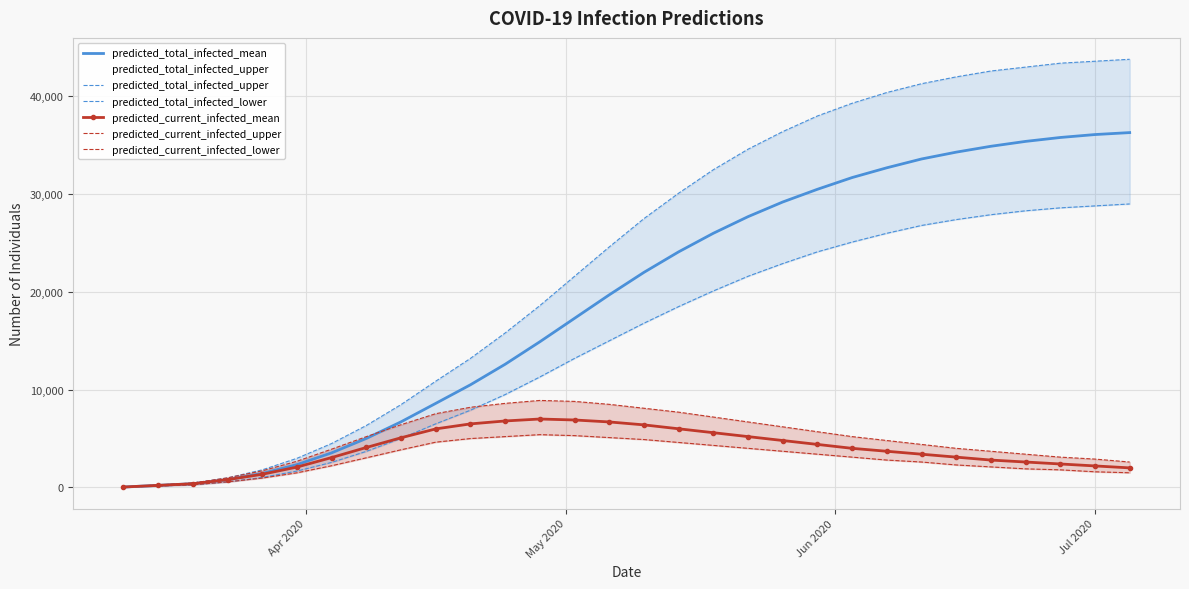

What is the maximum value for predicted_current_infected_mean?

7000